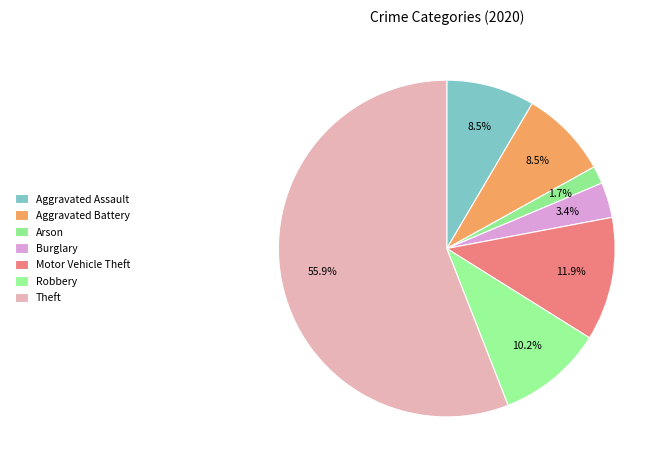

What percentage is the Aggravated Battery slice, to the nearest percent?

8%